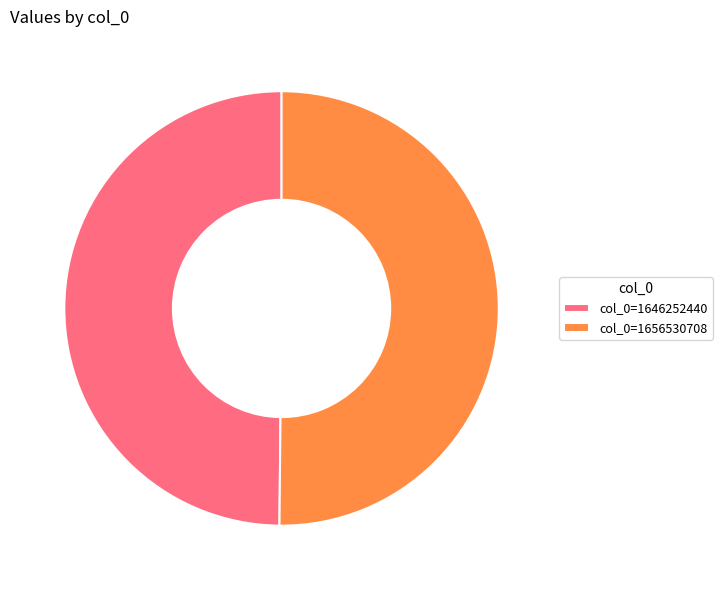

How many segments does this pie chart have?

2